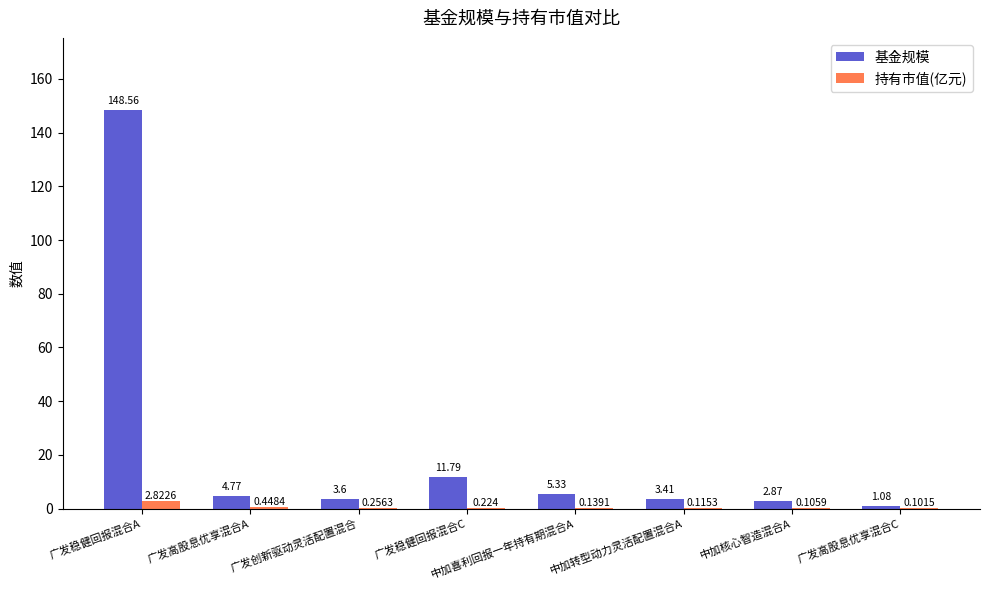

Where is 持有市值(亿元) nearest to the value 1?

广发高股息优享混合A